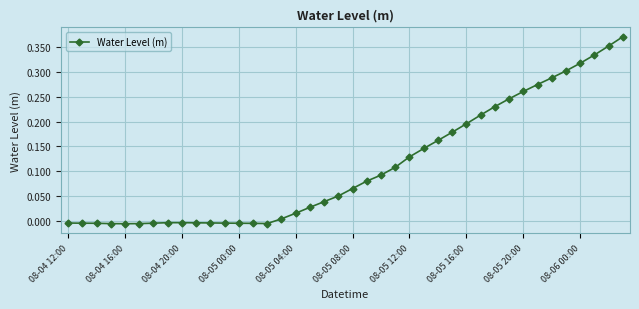

What is the sum of all values?

4.4